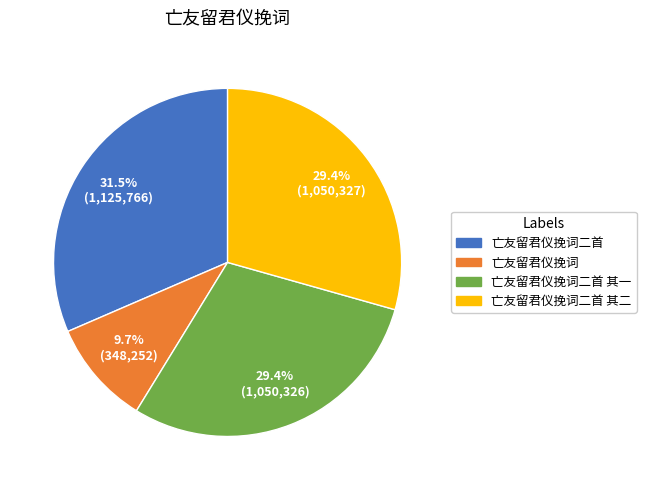

Does any single category account for the majority?

No